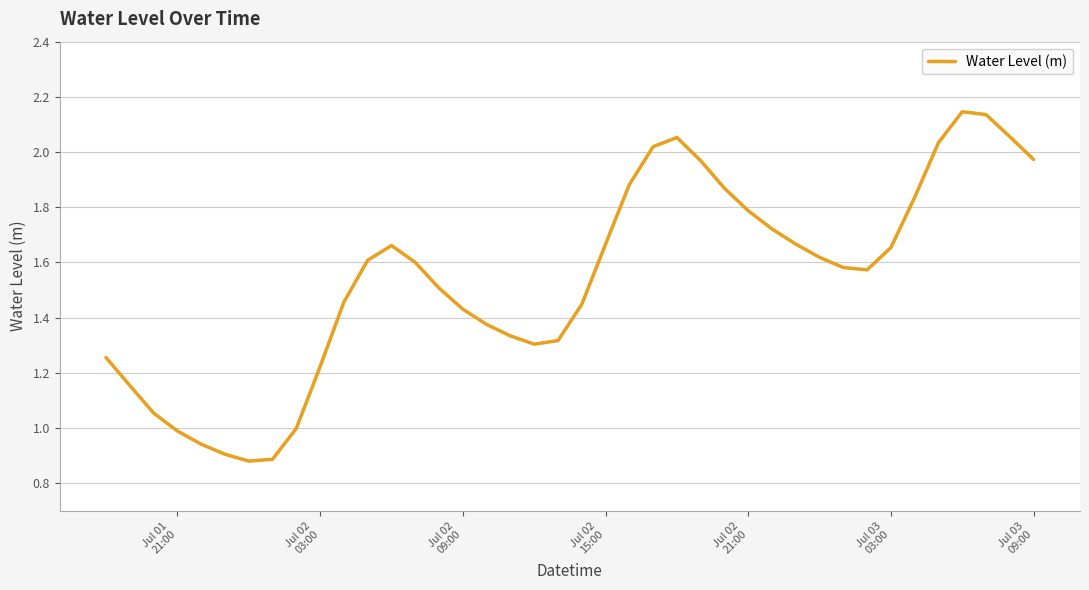

Count the number of categories in the chart.

40